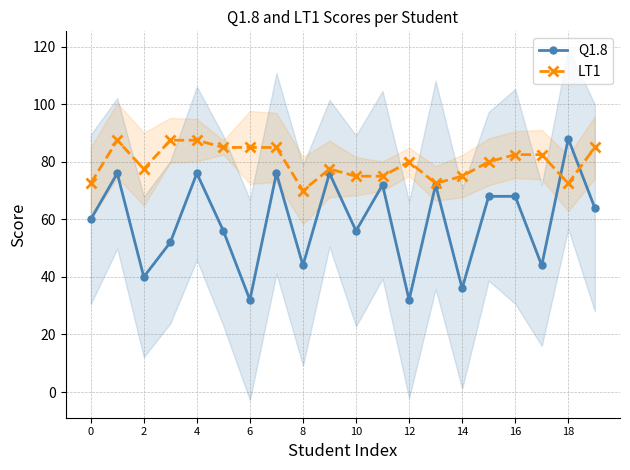

Is it true that LT1 equals 80.0 at 12?

True